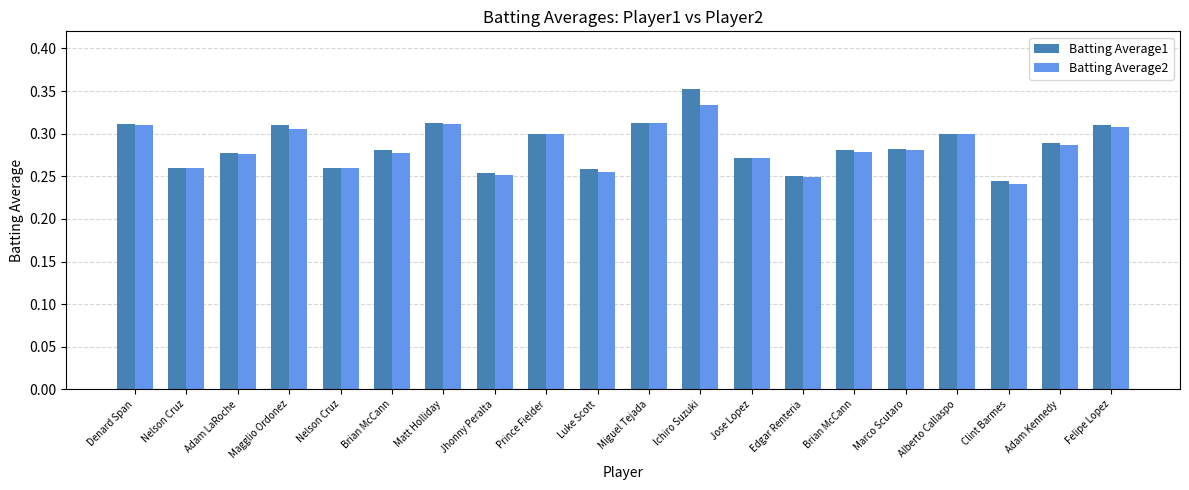

How many bars are there in total?

40